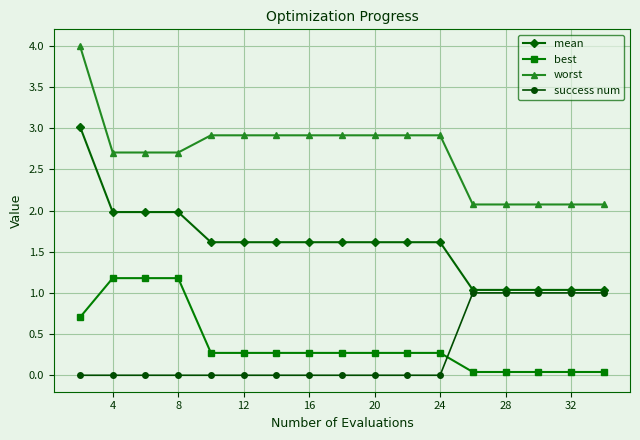

Rank the series by their maximum value, from highest to lowest.

worst, mean, best, success num